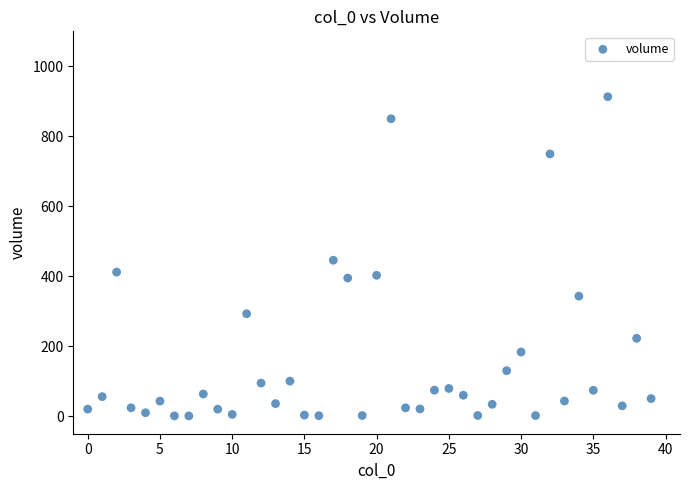

How many points are shown in the scatter plot?

40